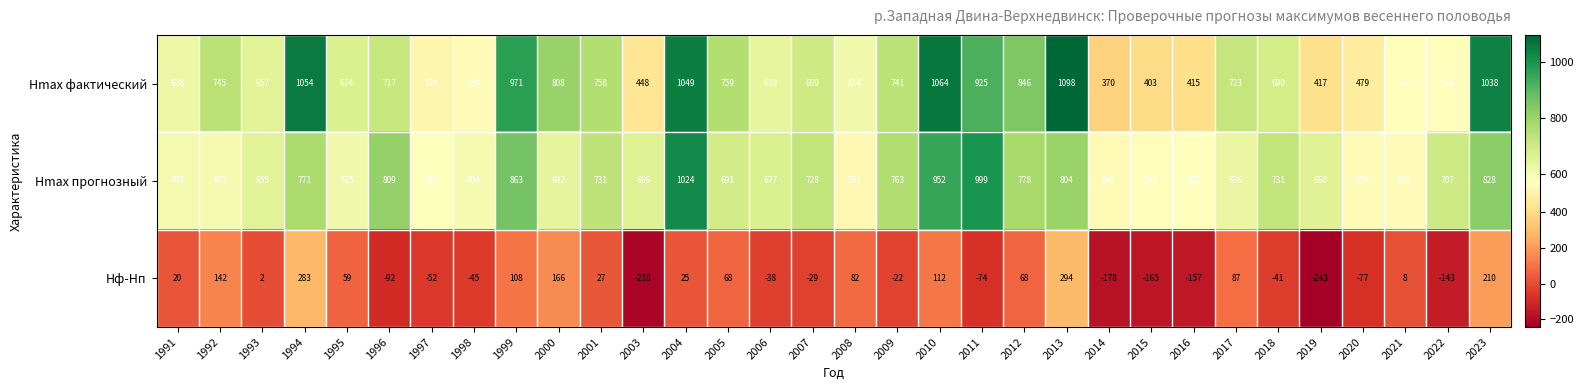

Rank the series at 1991 from lowest to highest value.

Hф-Hп, Hmax прогнозный, Hmax фактический